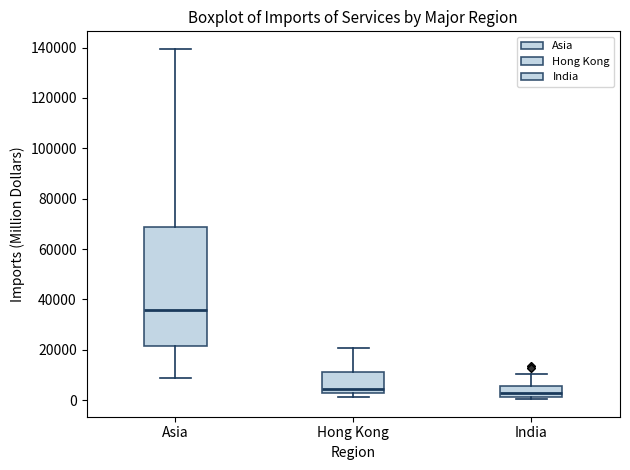

Where does the upper whisker of the box for Hong Kong end on the y-axis? The values are not printed on the chart, so give them approximately, as read against the axis.

20000